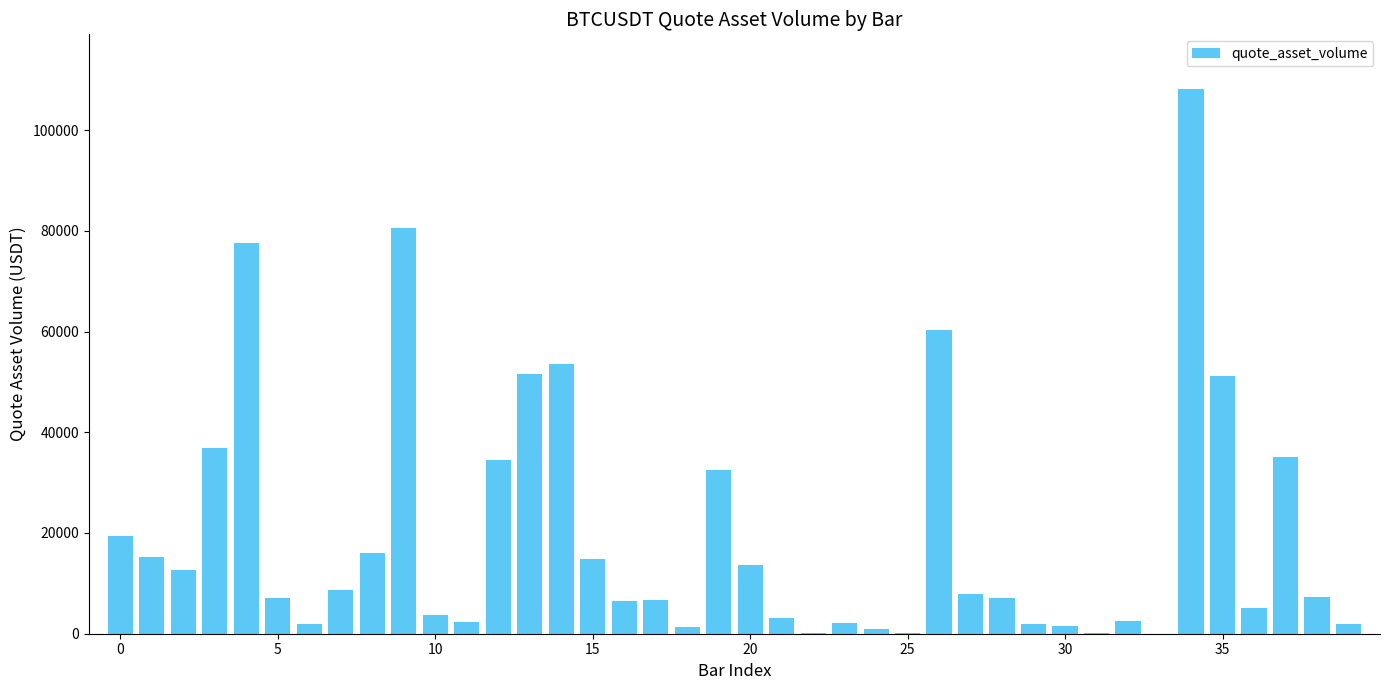

What is the maximum value shown in the chart?

108190.7